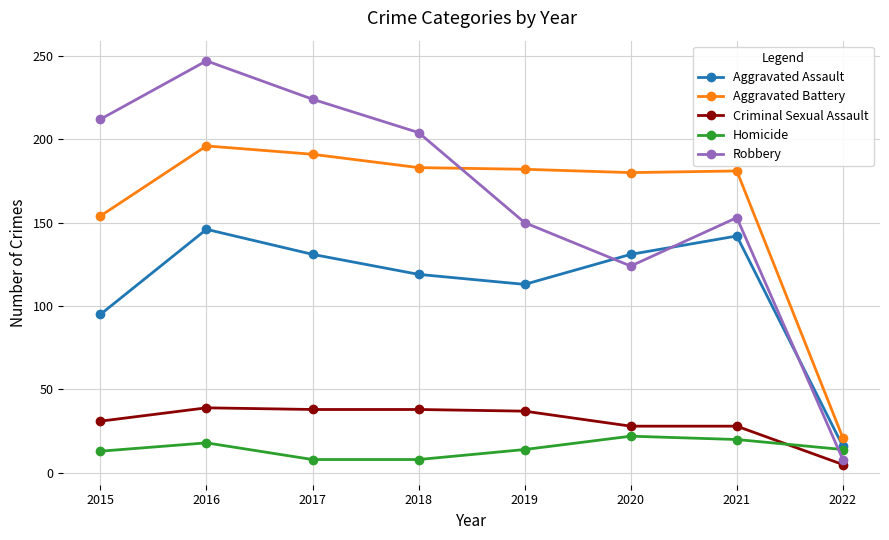

In Aggravated Assault, how many points are lower than both neighbors (excluding endpoints)?

1